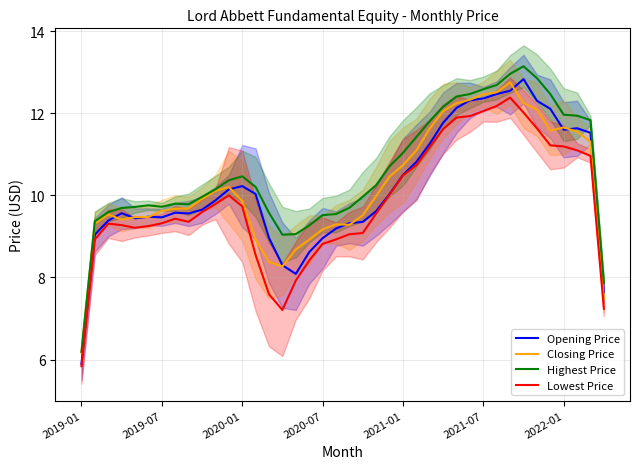

True or false: Highest Price and Closing Price intersect in this chart.

False